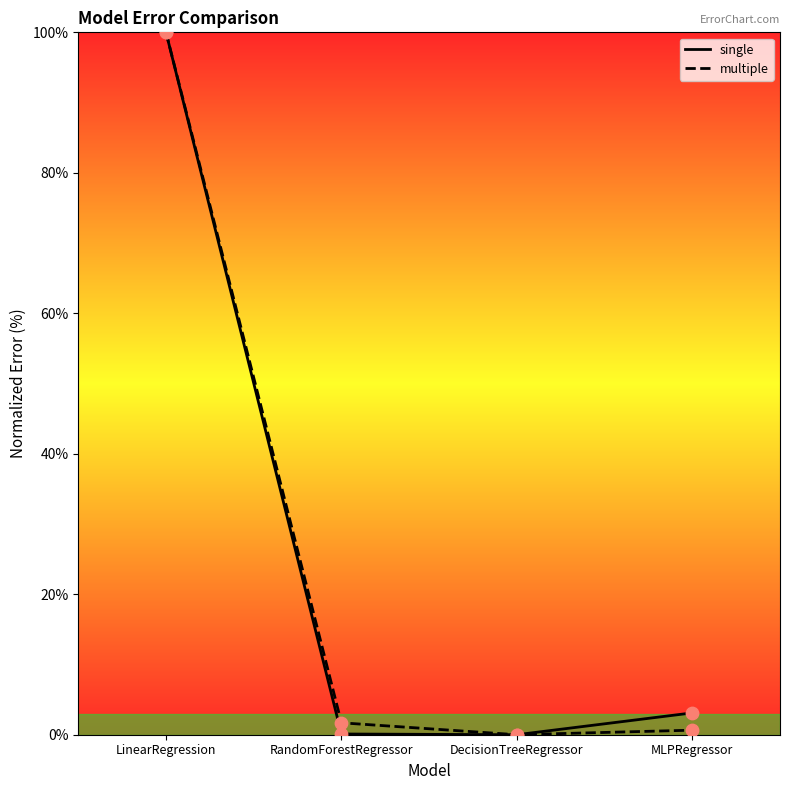

At which category is the sum across all series the highest?

LinearRegression